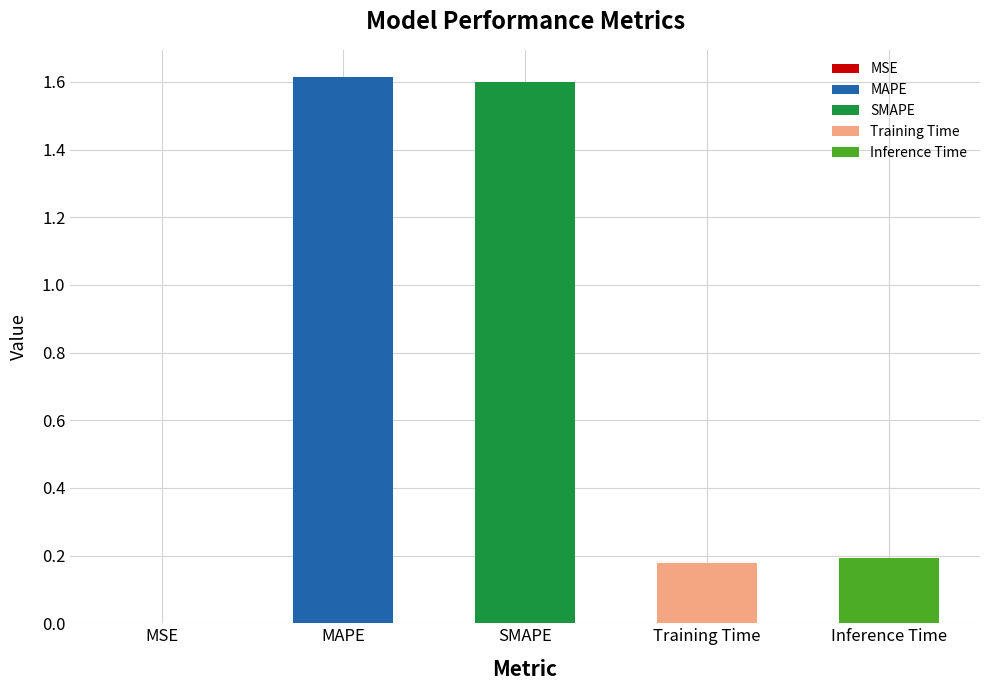

List the labels in order of value, largest first.

MAPE, SMAPE, Inference Time, Training Time, MSE